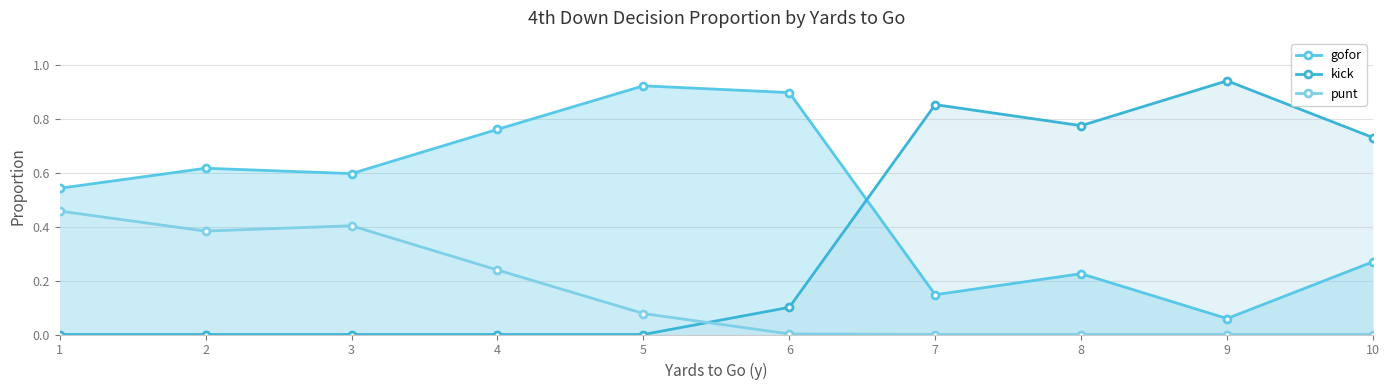

Does the chart display data point markers on the line(s)?

Yes